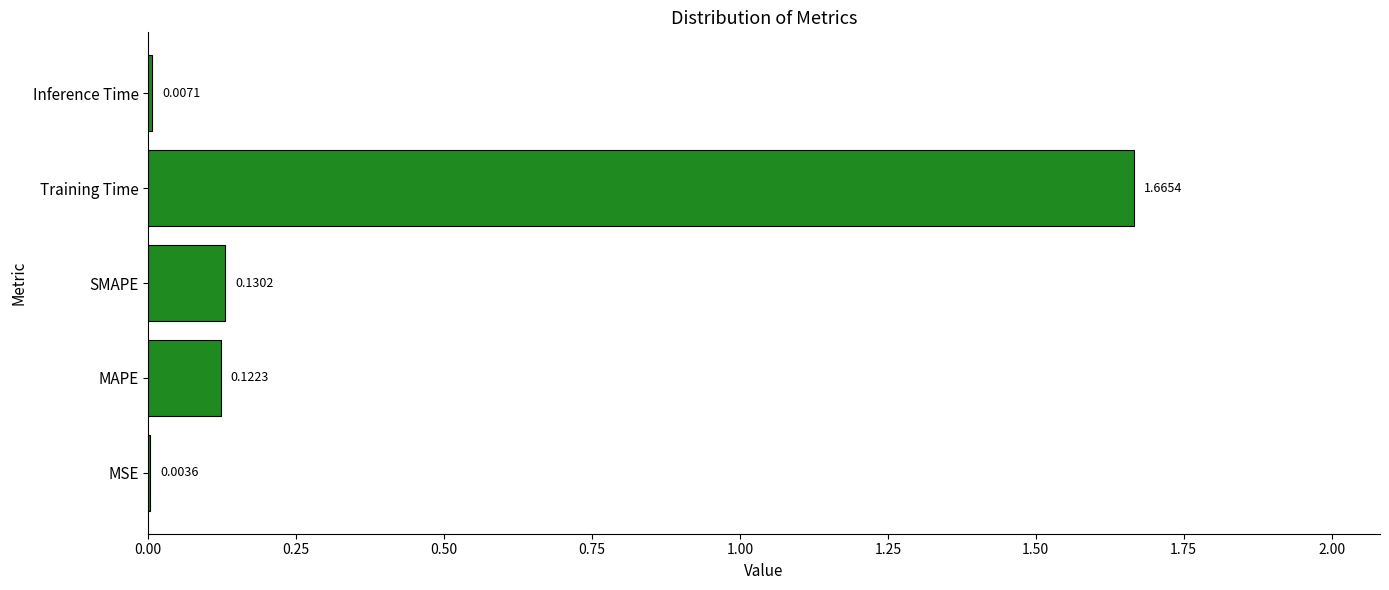

Which has a higher value, Inference Time or Training Time?

Training Time